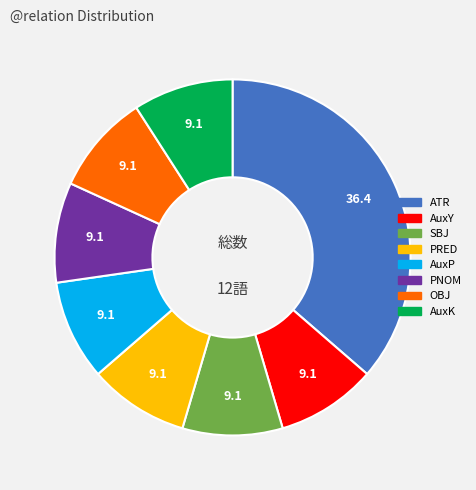

What is the largest slice in the pie chart?

ATR